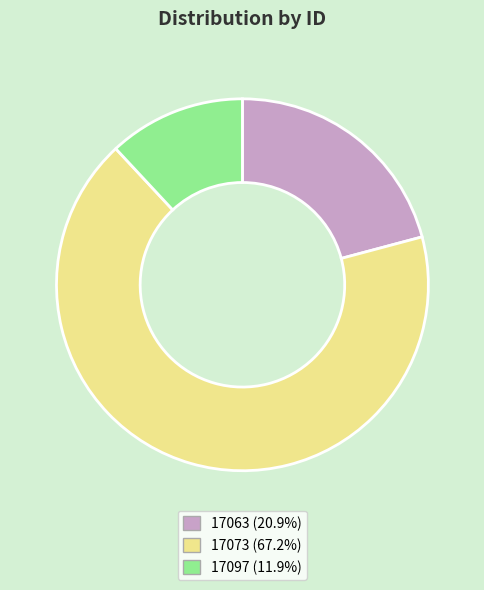

Which slice is the largest?

17073